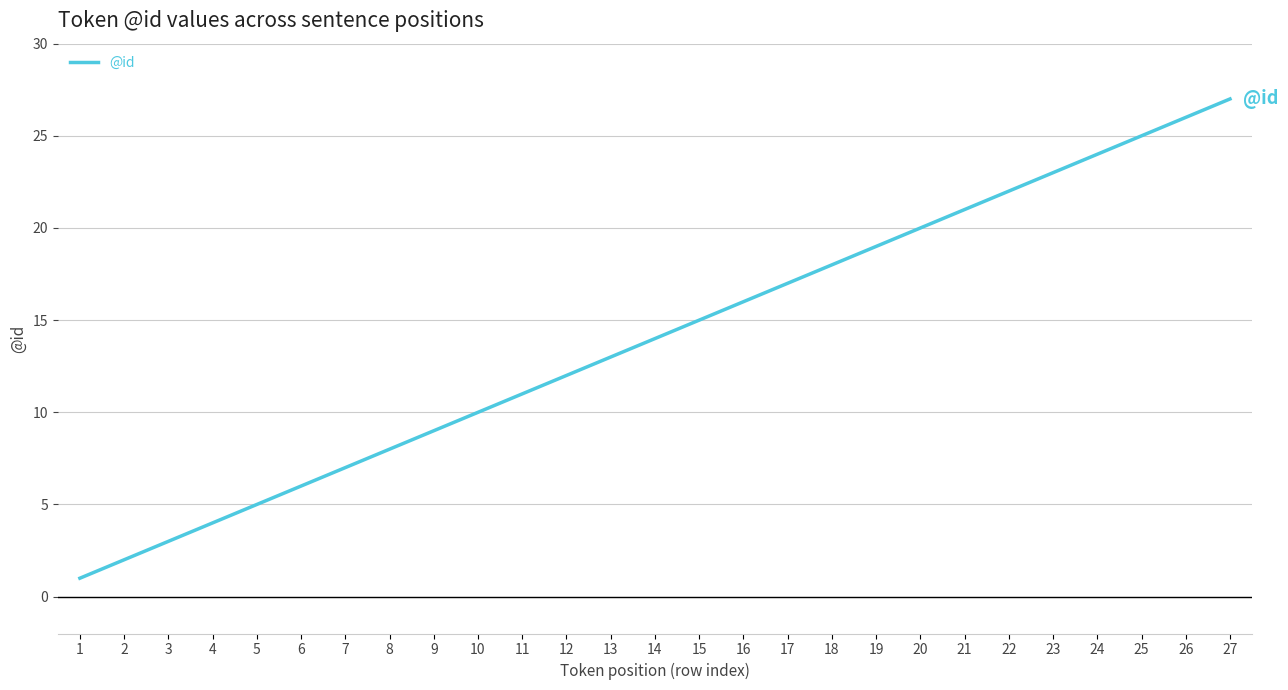

How many values are below 14?

13